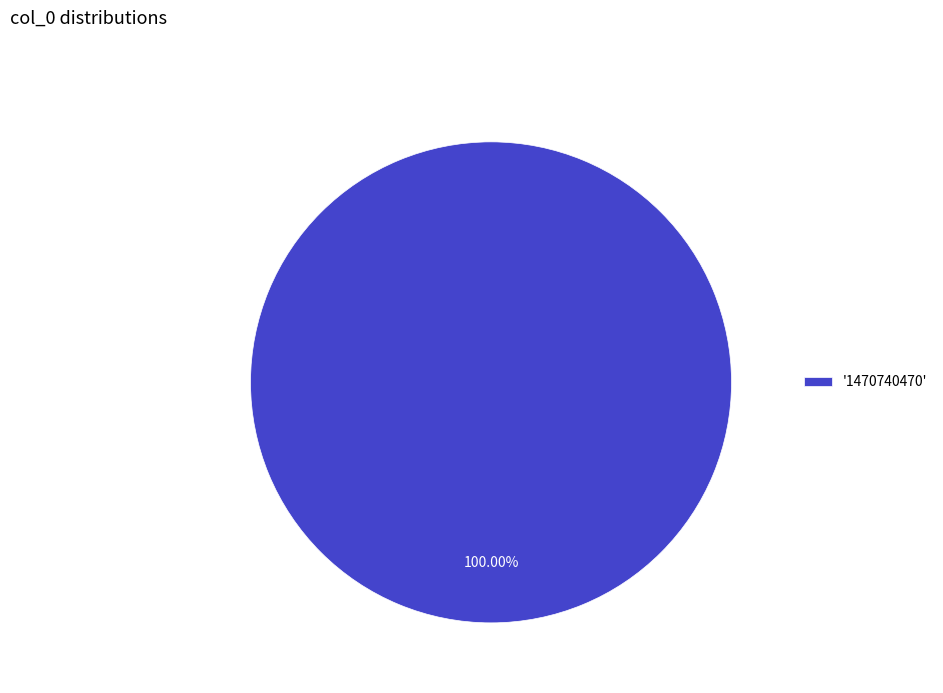

How many slices are in this pie chart?

1